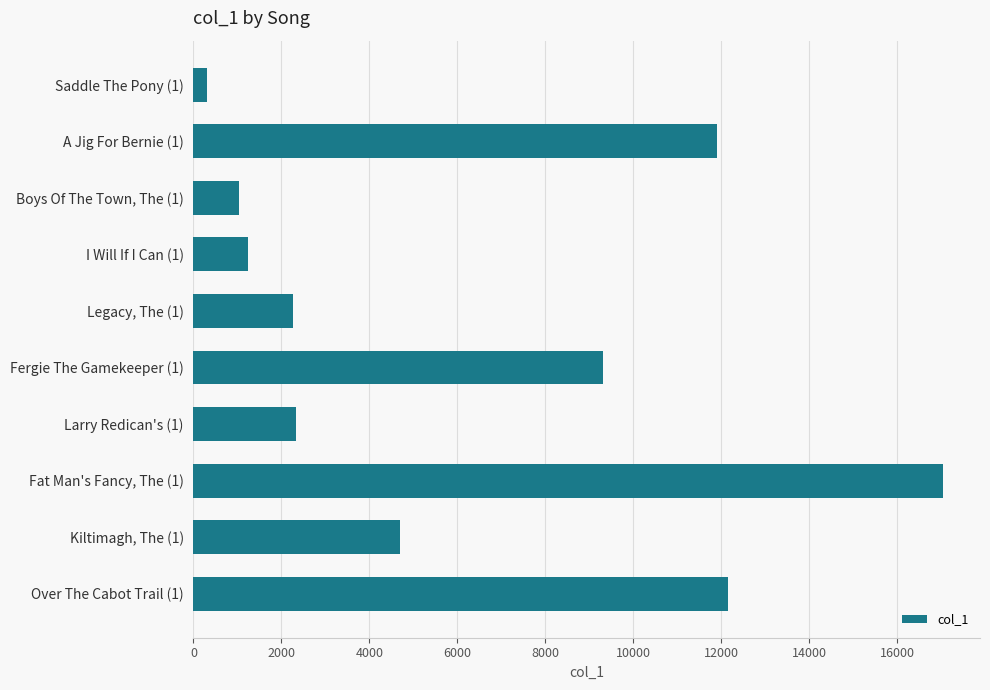

What is the ratio of the value at Fergie The Gamekeeper (1) to the value at A Jig For Bernie (1)?

0.8